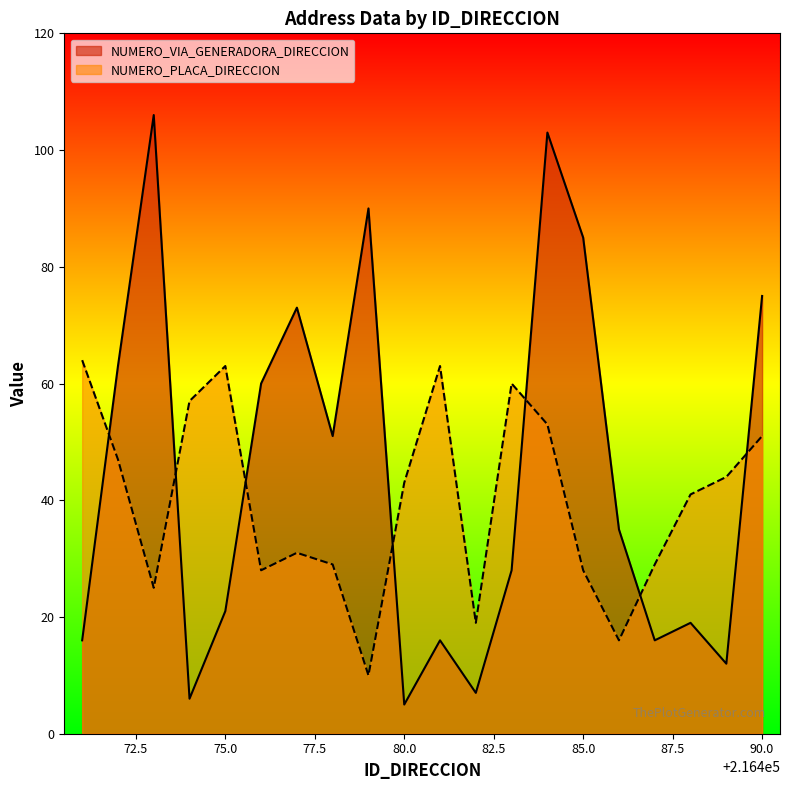

List the series in order of their peak value, highest first.

NUMERO_VIA_GENERADORA_DIRECCION, NUMERO_PLACA_DIRECCION